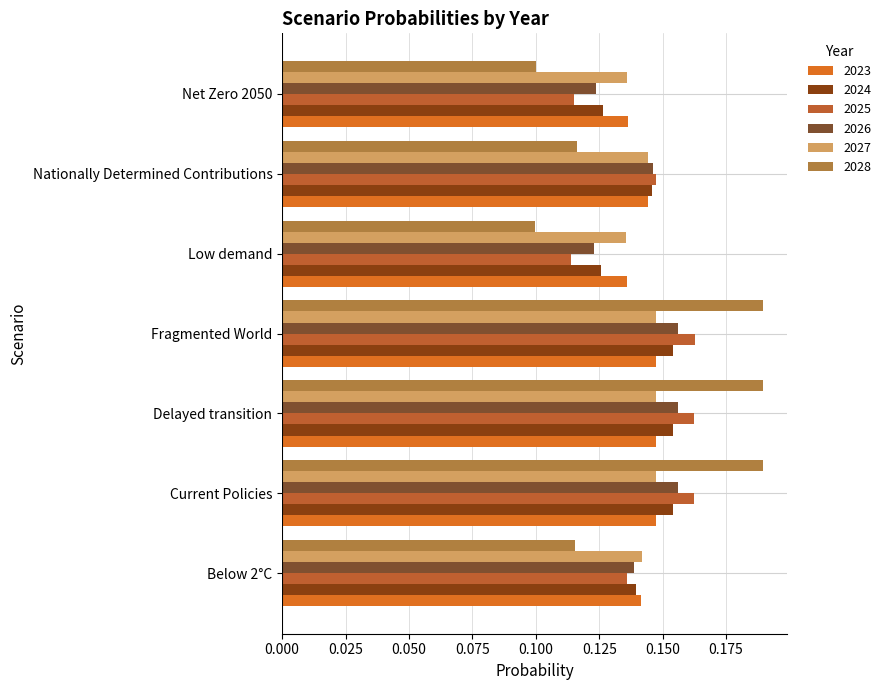

Which series has the widest spread of values?

2028